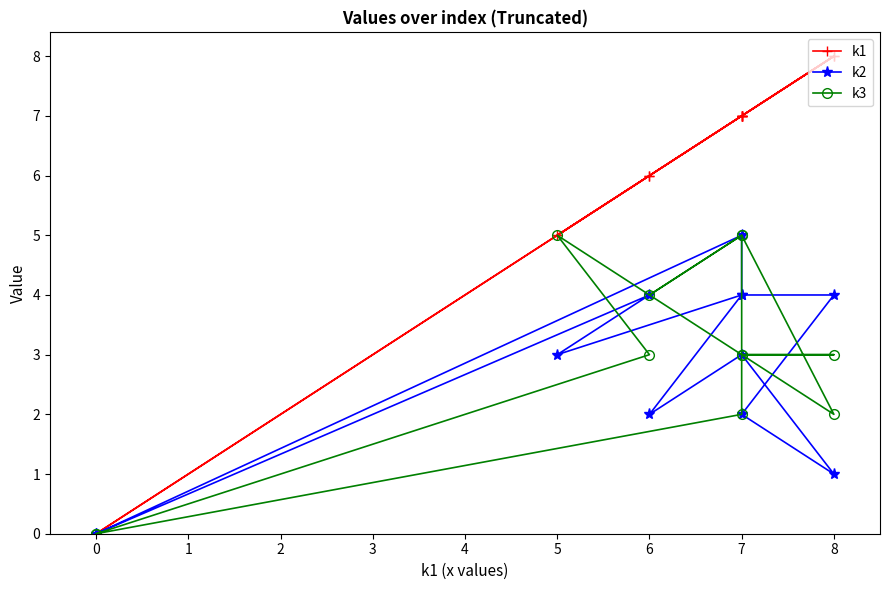

What is the value of the k1 point at the 9th from the left?

6